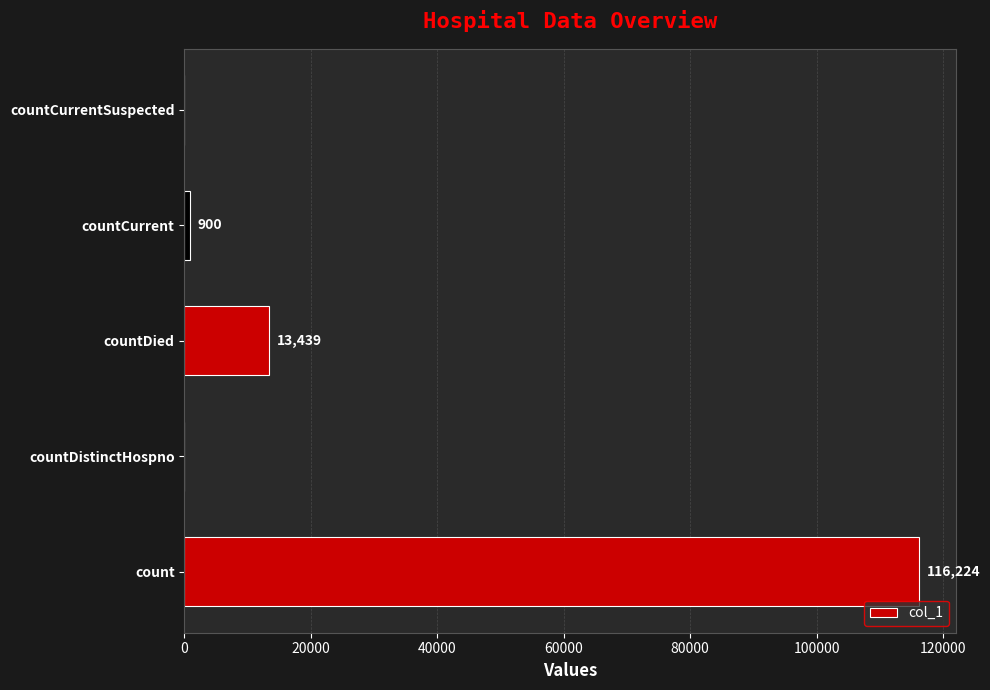

What is the sum of the values at countDied and countCurrent?

14339